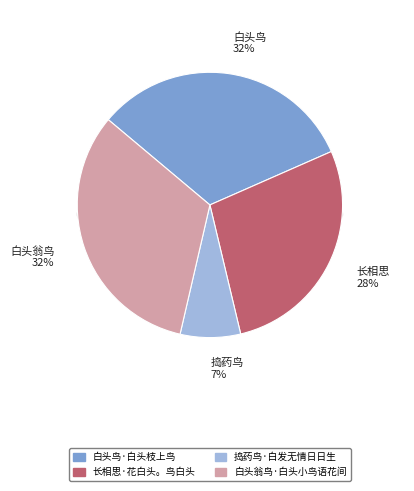

Between 捣药鸟·白发无情日日生 and 白头翁鸟·白头小鸟语花间, which is larger?

白头翁鸟·白头小鸟语花间